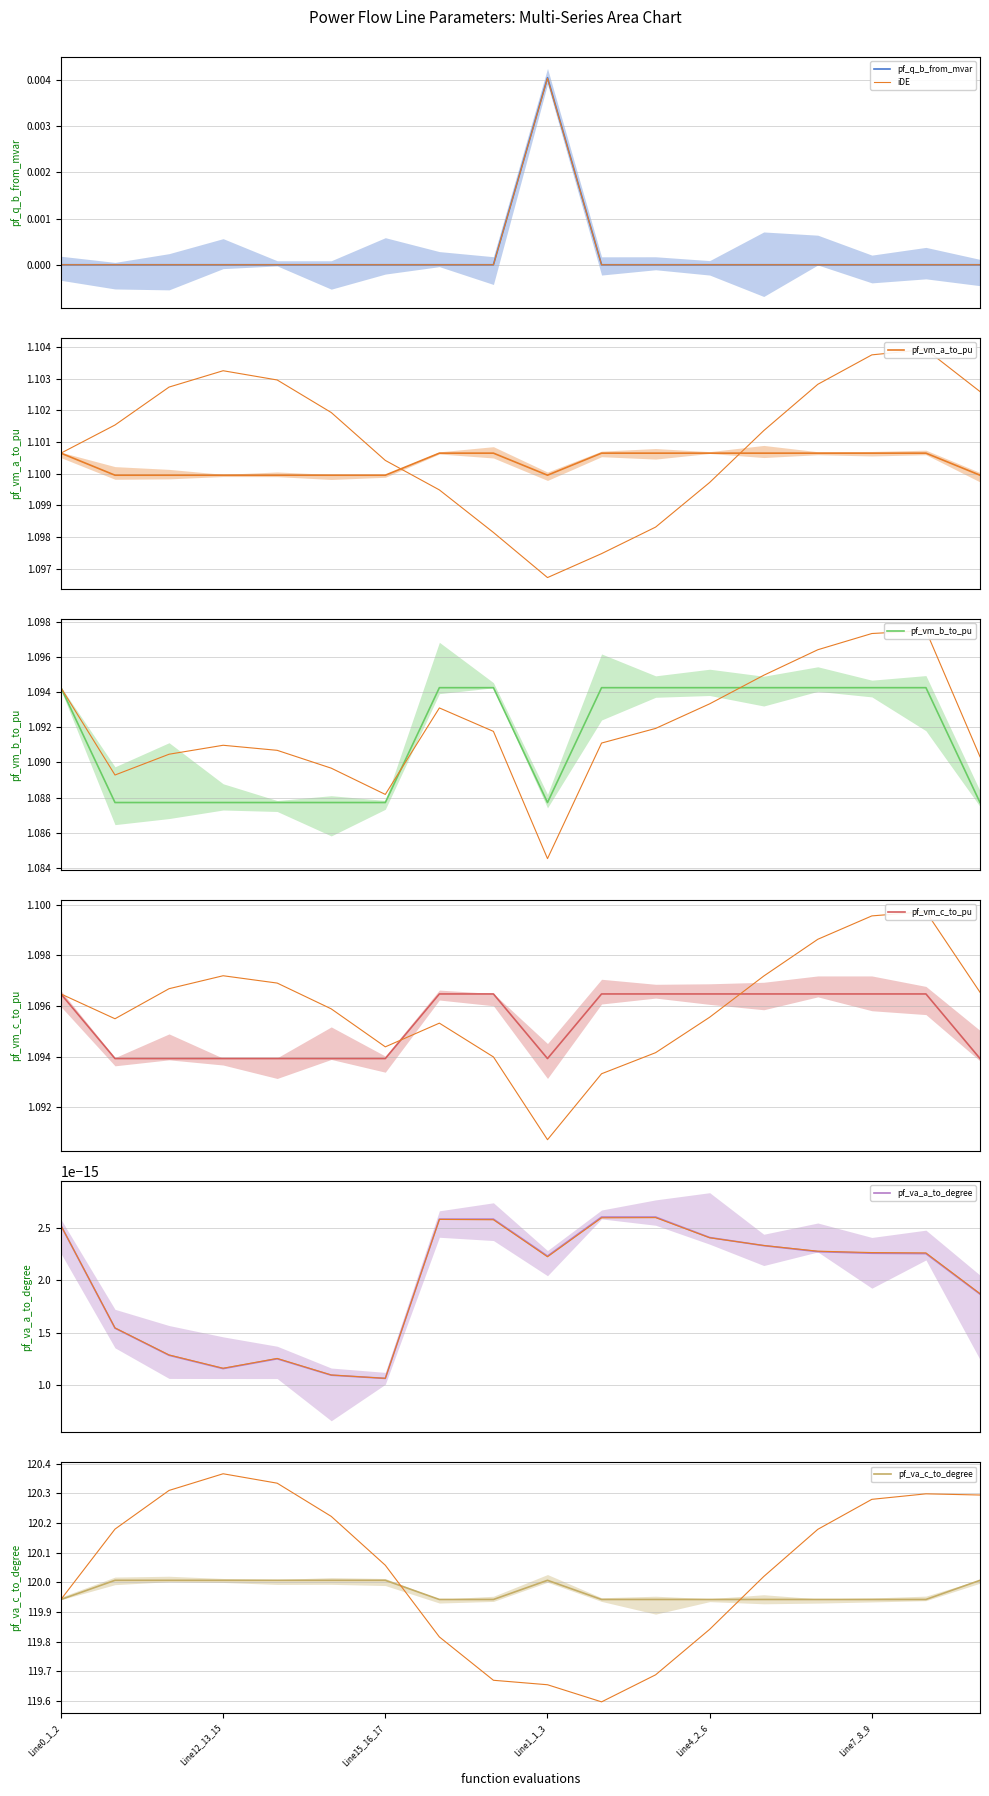

At which category is the sum across all series the highest?

Line1_1_3